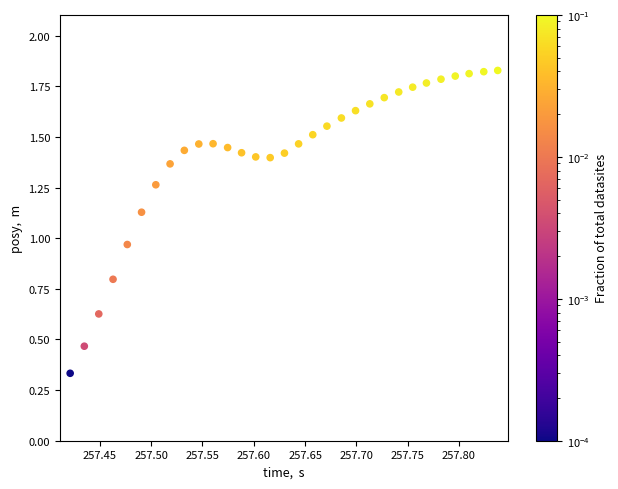

What is the range of X values (max minus min)?

0.4